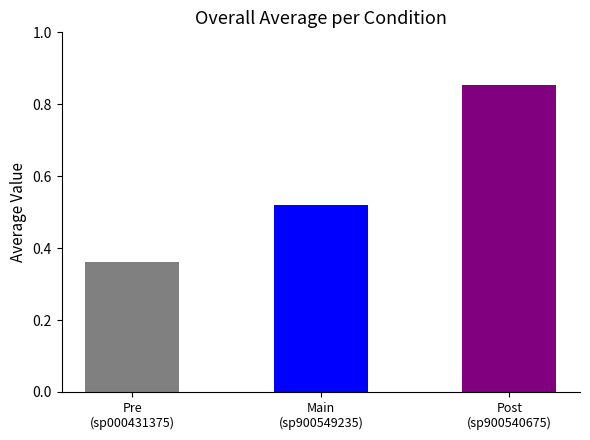

What is the difference between the maximum and second lowest values?

0.3